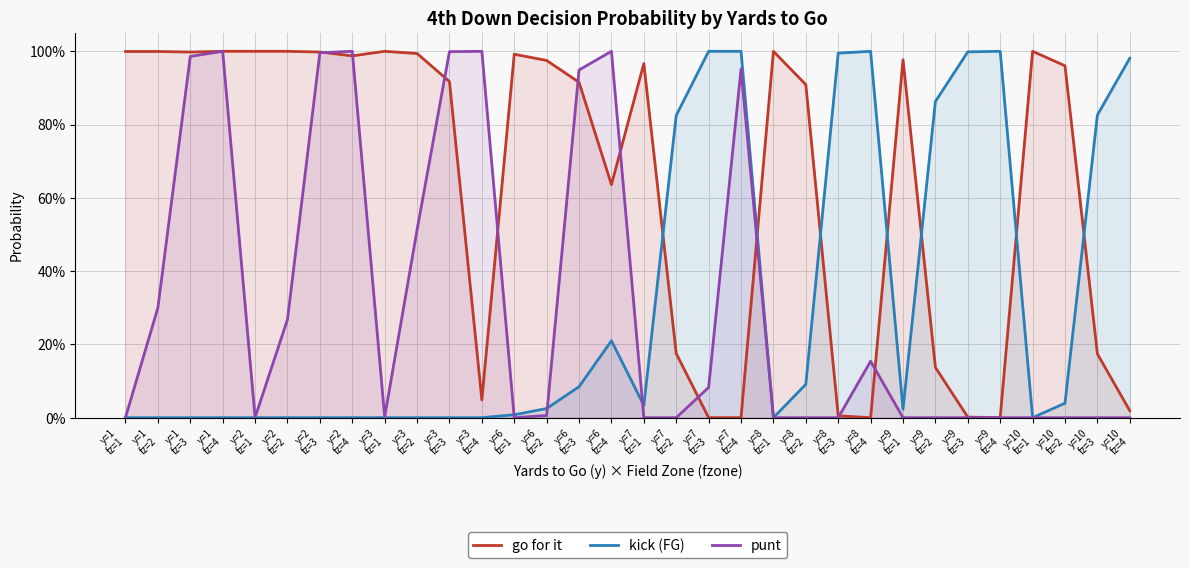

At which category is the sum across all series the highest?

y=1
fz=4